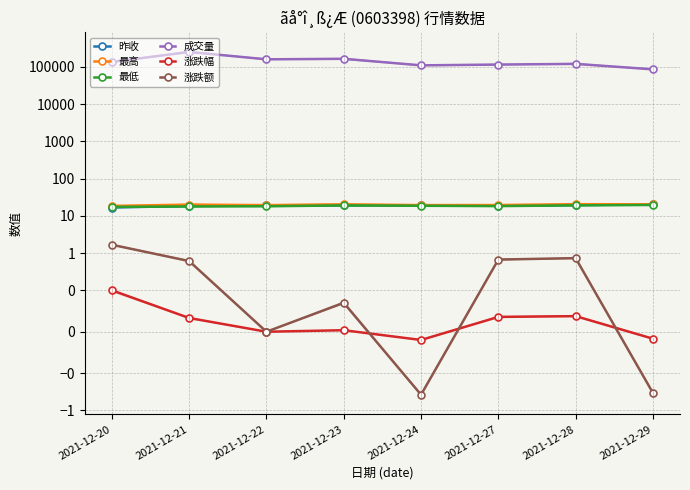

True or false: 涨跌幅 and 成交量 intersect in this chart.

False